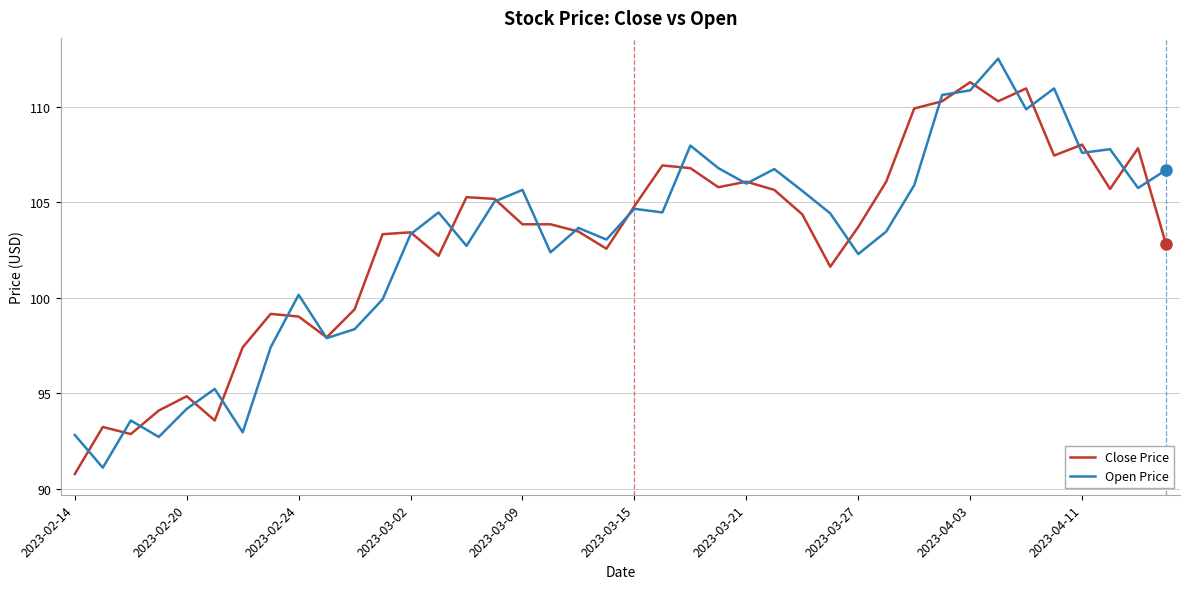

Rank the series by their maximum value, from highest to lowest.

Open Price, Close Price